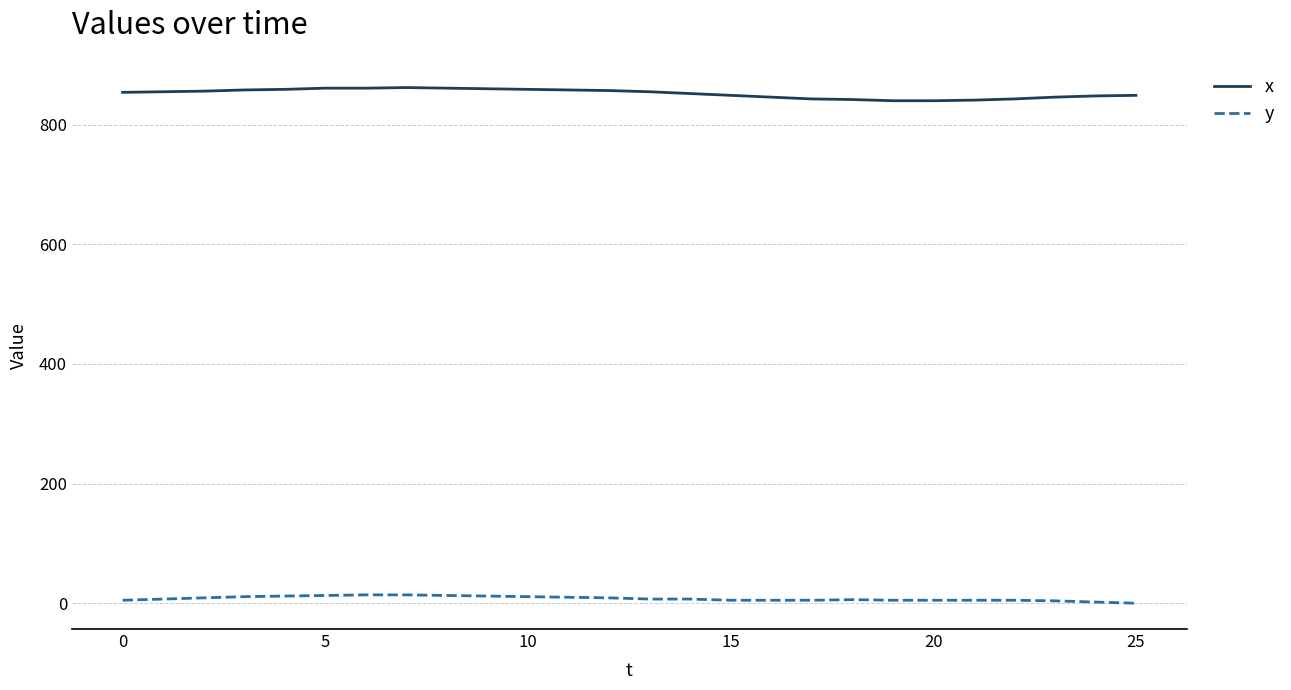

What is the maximum value for x?

862